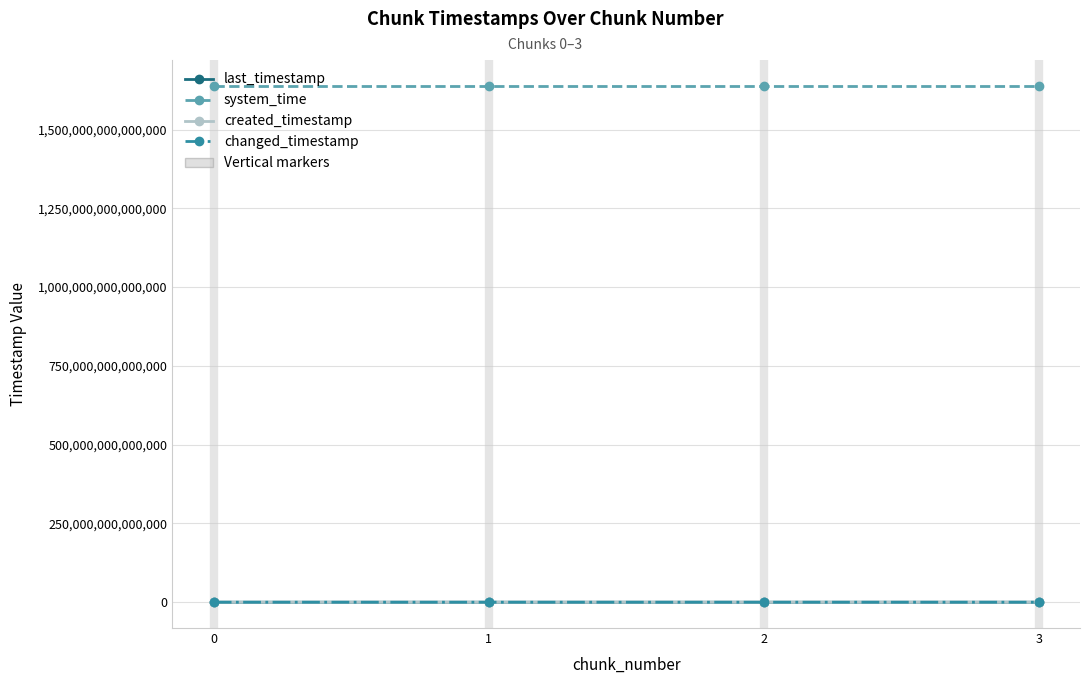

Reading left to right, extract all data points from this chart.

last_timestamp: 0=100415246862	1=101184364279	2=101954836439	3=102272514770
system_time: 0=1638639741586570	1=1638639749909046	2=1638639762747780	3=1638639775581514
created_timestamp: 0=99862659164	1=100446615344	2=101216751371	3=101986686815
changed_timestamp: 0=100415246862	1=101184364279	2=101954836439	3=102272514770